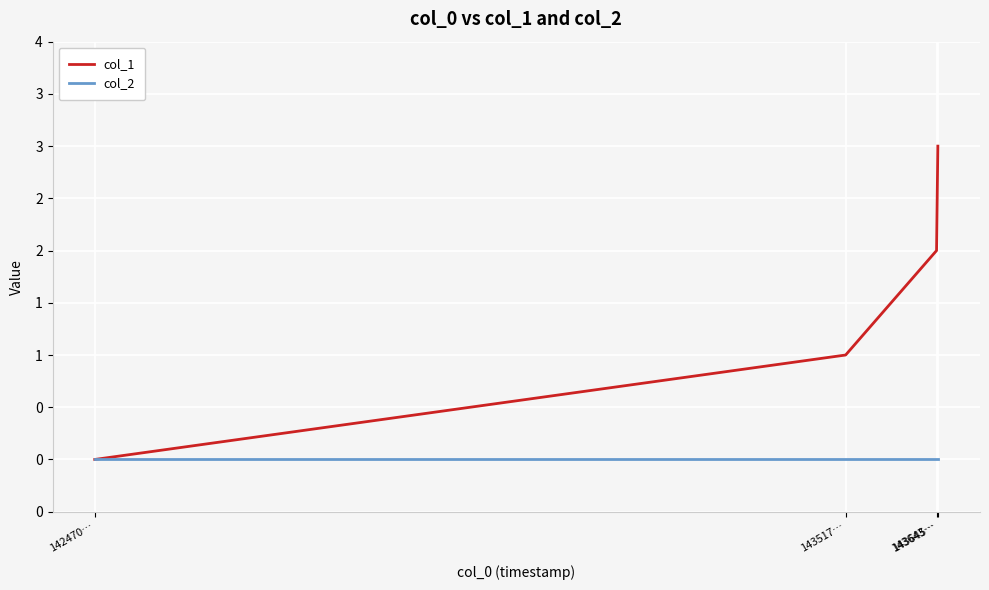

What are all the series names shown in the legend?

col_1, col_2